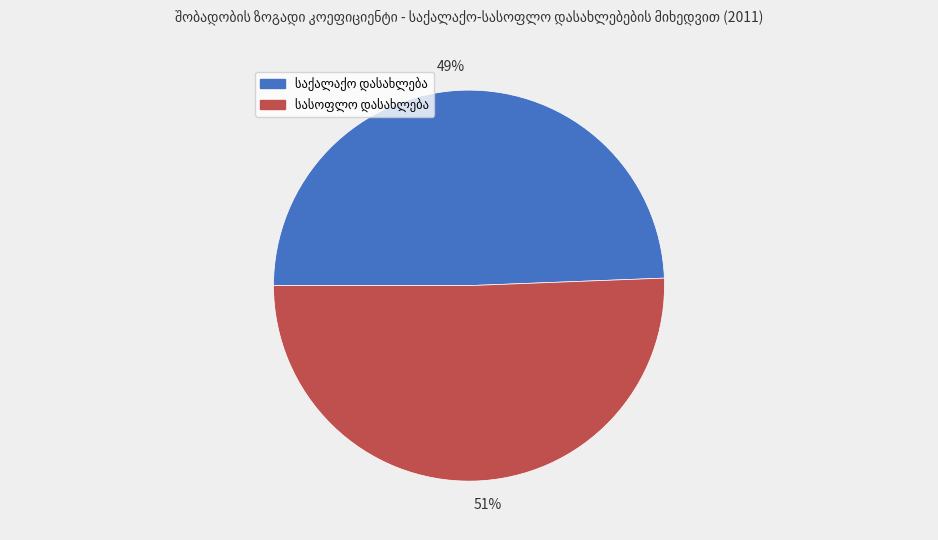

Do 49% and 51% together represent more than half of the pie?

Yes